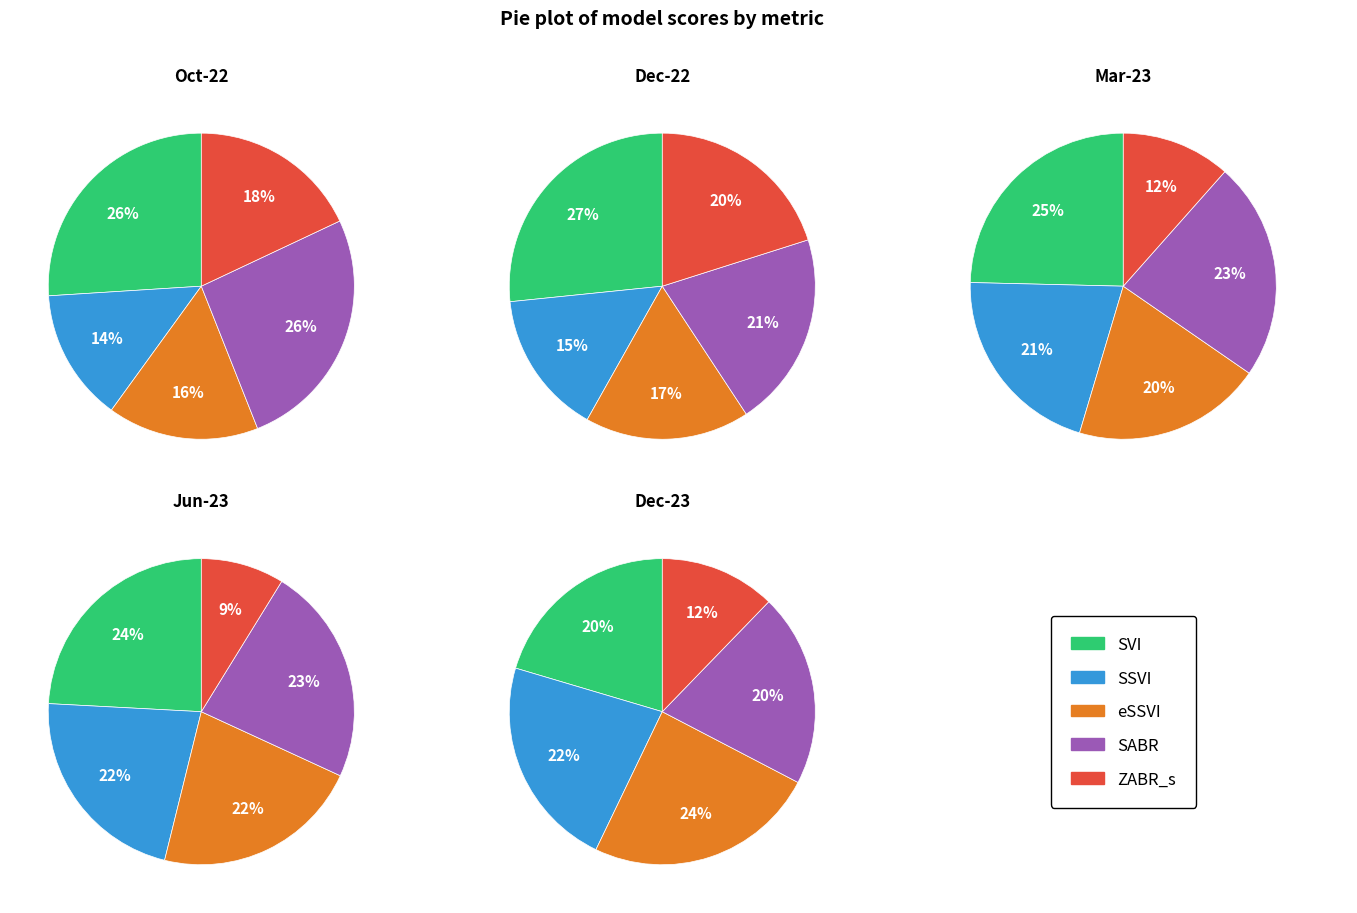

To the nearest percent, what is the difference between the largest and smallest slice percentages?

7%